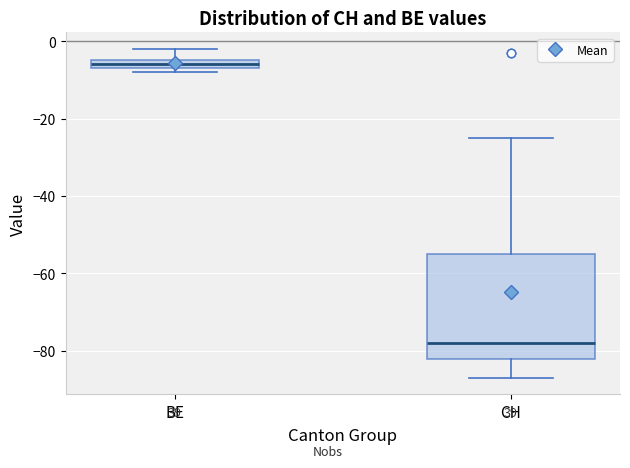

Comparing the boxes themselves (not the whiskers), which one is the tallest?

CH